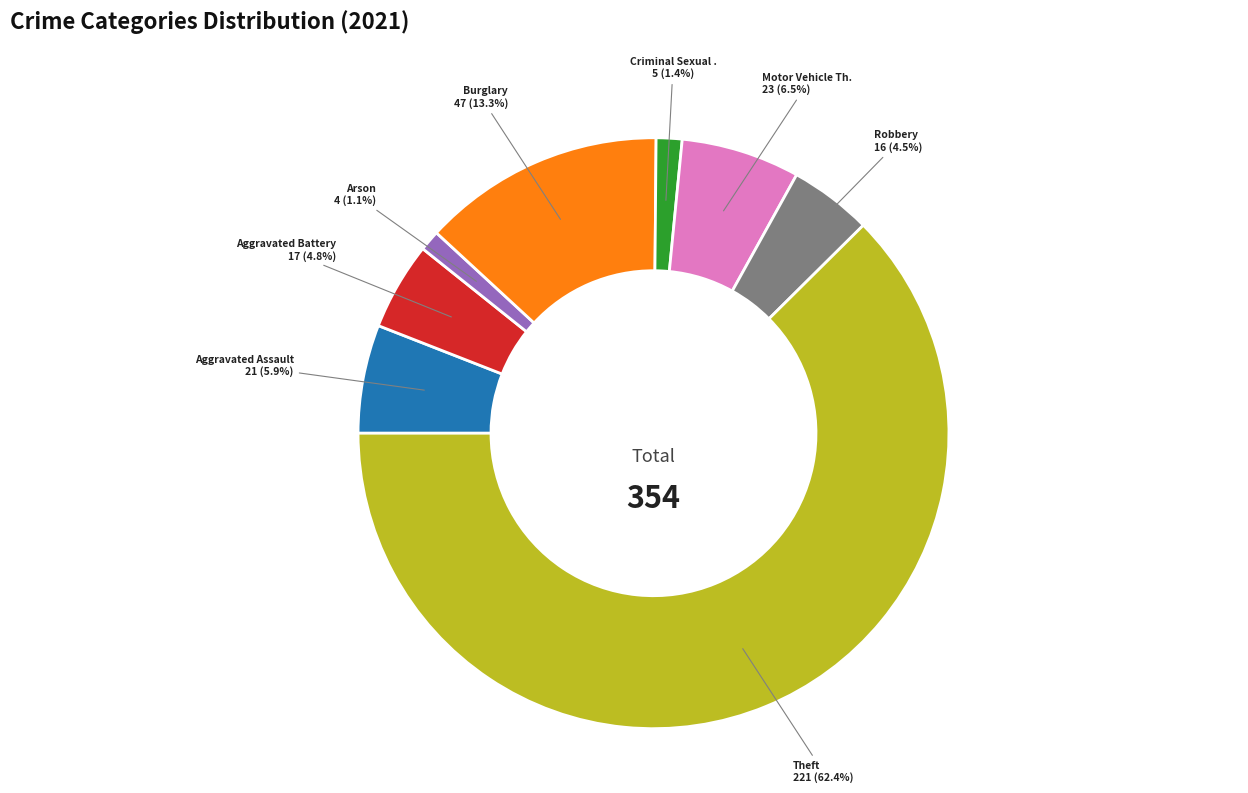

Is there any slice that represents more than half of the pie?

Yes